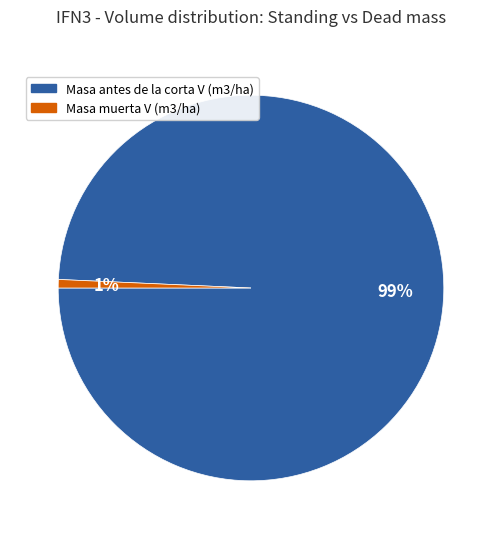

Rank the categories by value from lowest to highest.

Masa muerta V (m3/ha), Masa antes de la corta V (m3/ha)